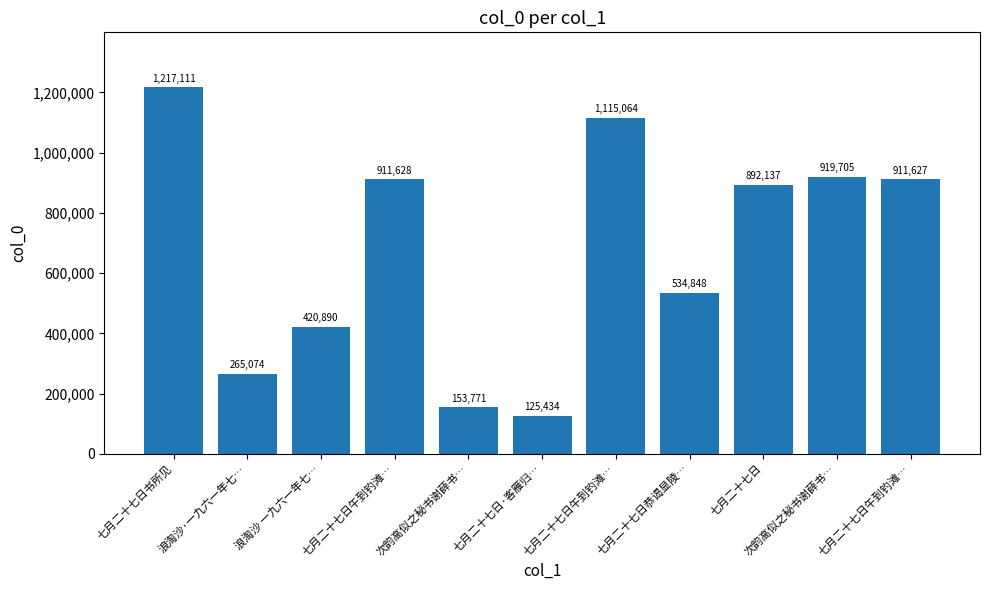

Which has a higher value, 七月二十七日午到钓滩… or 七月二十七日?

七月二十七日午到钓滩…